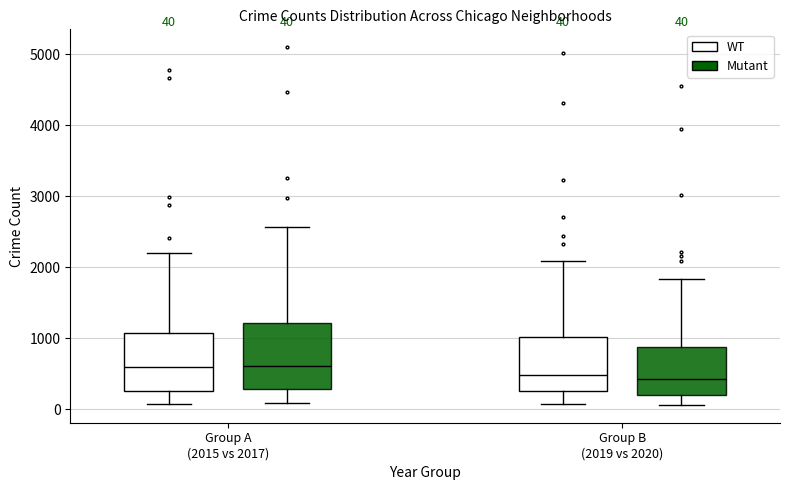

Which box is the tallest, from its lower edge to its upper edge?

Group A (2015 vs 2017) (Mutant)